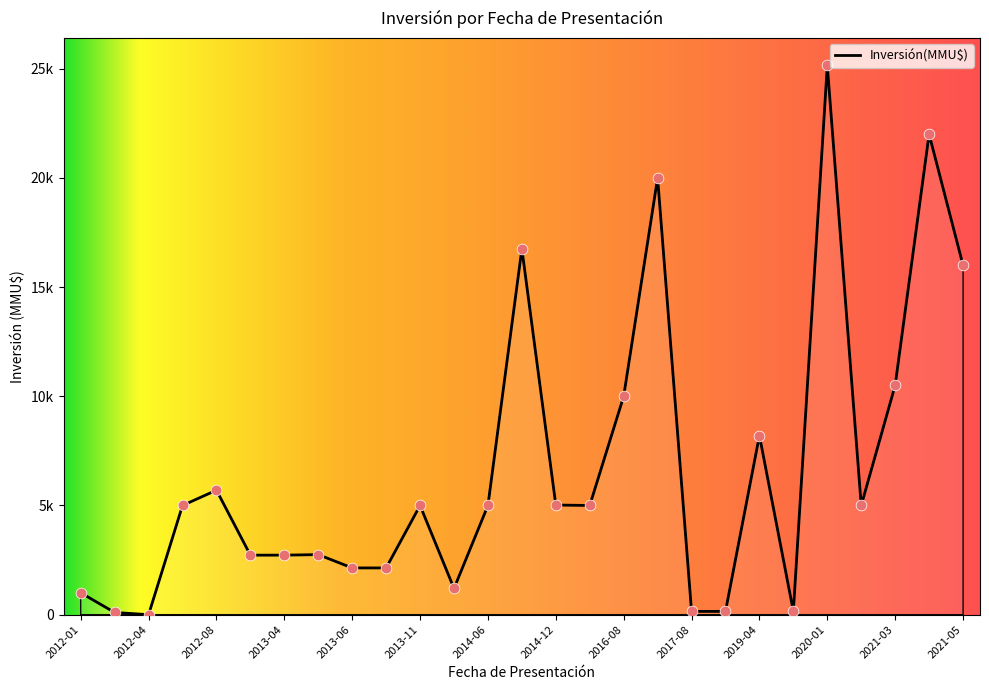

Is this an area chart (filled region under the line)?

Yes